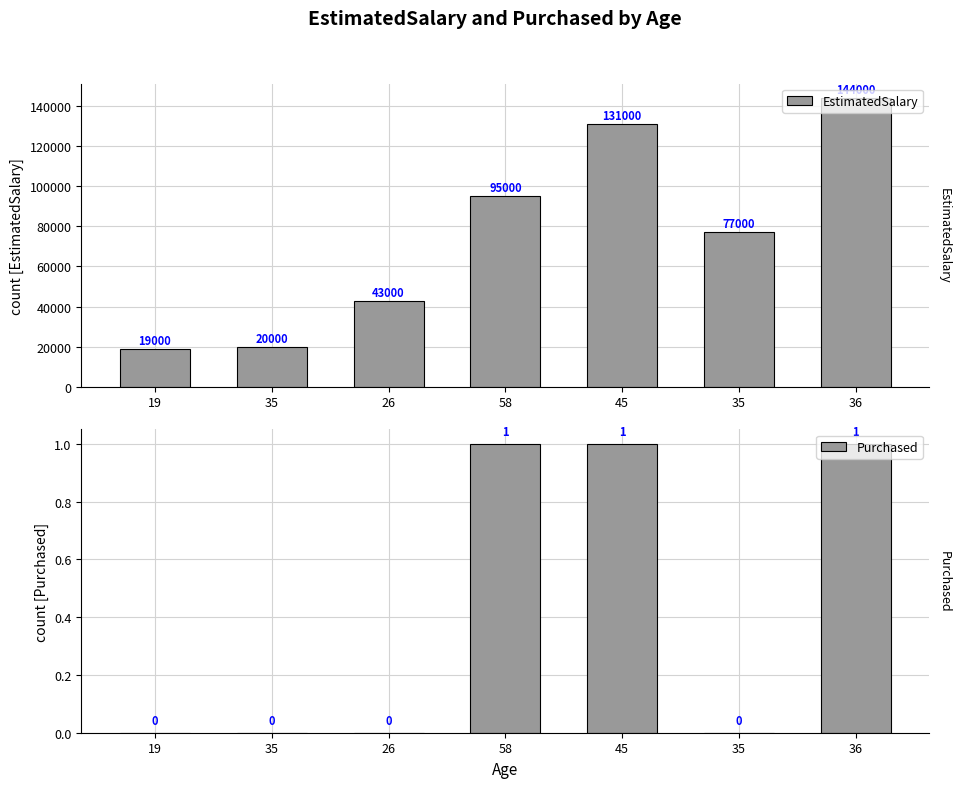

What is the approximate value of Purchased at 36?

1